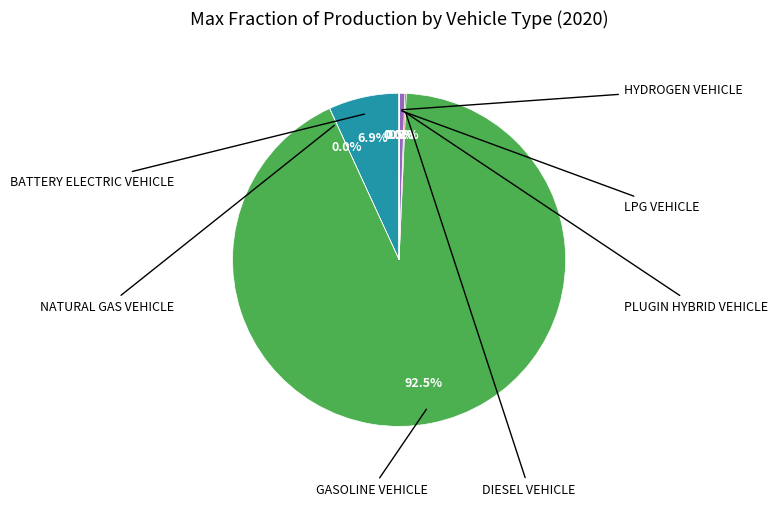

Does any single category account for the majority?

Yes